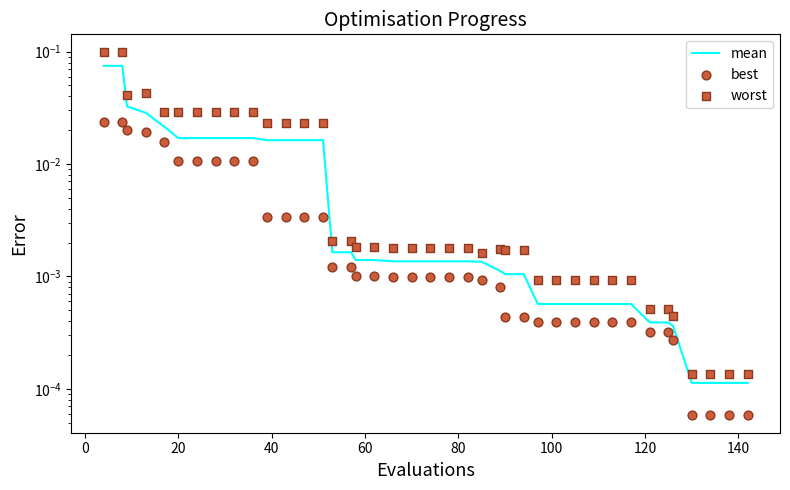

Which series contains the highest Y value?

worst